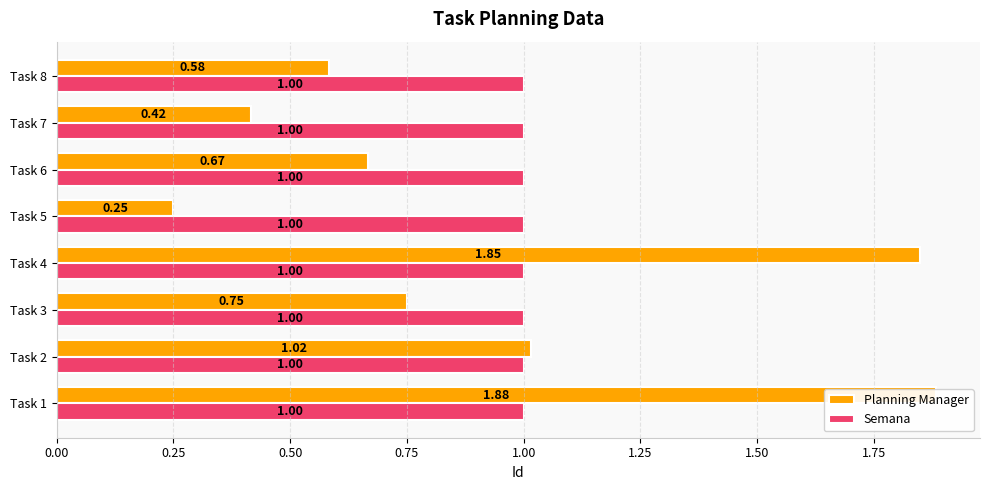

True or false: Planning Manager has a value of 1.0 at Task 2.

True